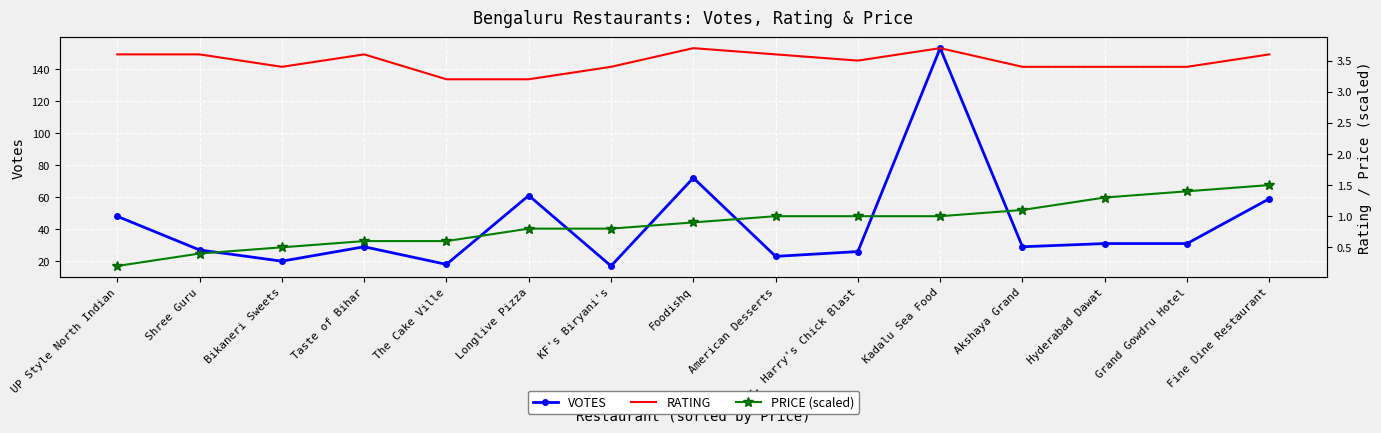

In RATING, how many points are lower than both neighbors (excluding endpoints)?

2